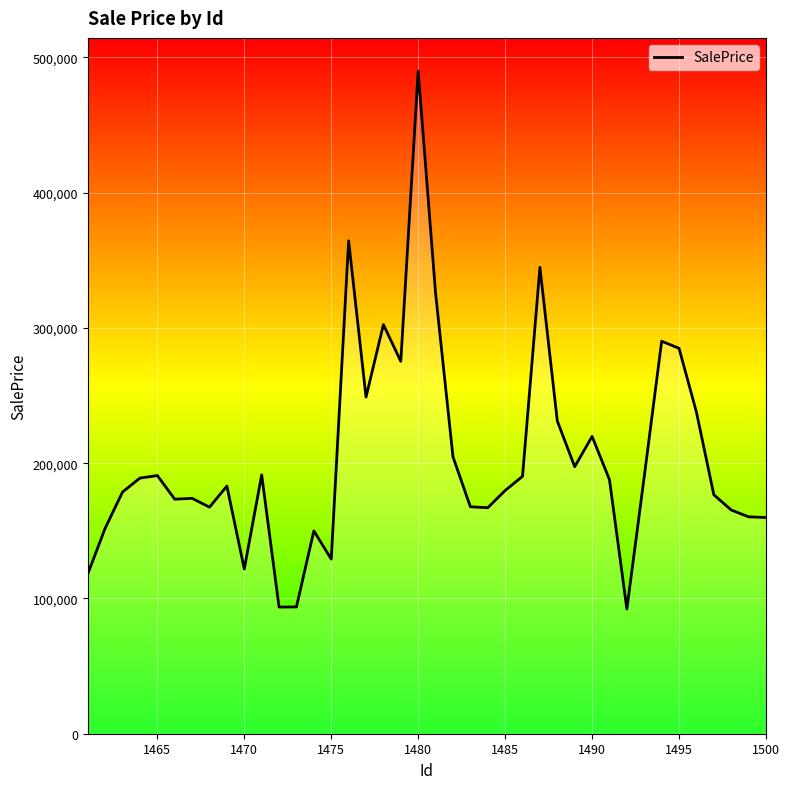

Is it true that the value at 23 is 262567.0?

False